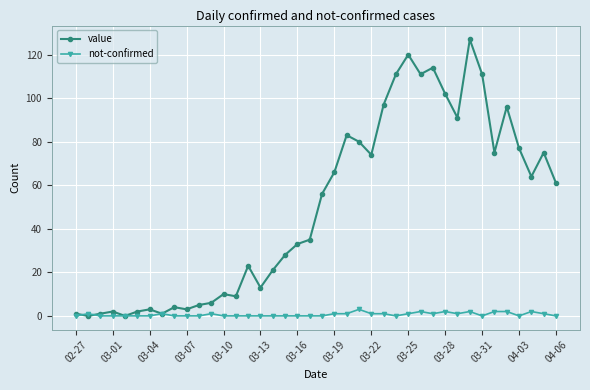

What is the difference between the second highest and minimum values in the value series?

120